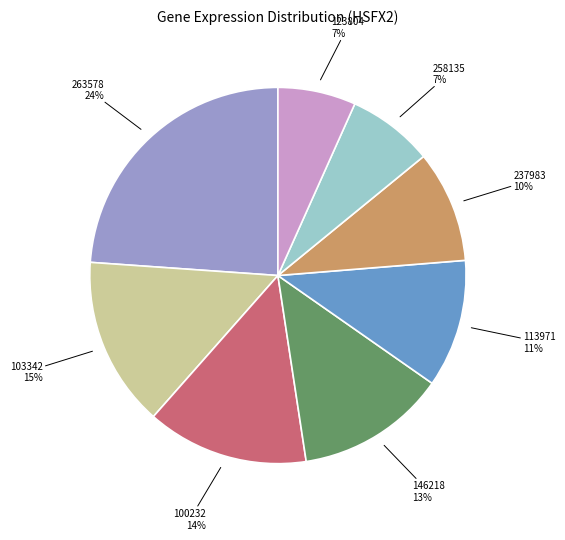

Is there any slice that represents more than half of the pie?

No